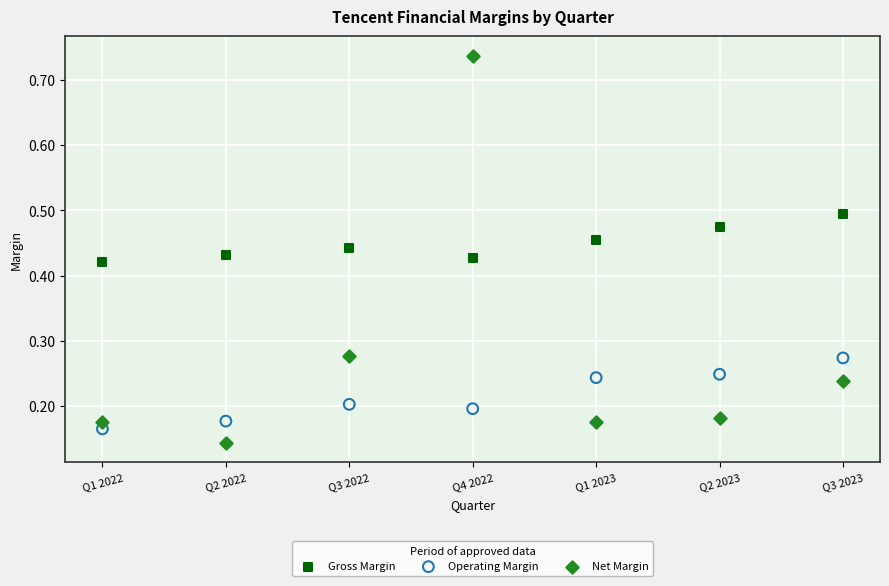

Across all data points, what is the range of Y values (max minus min)?

0.6